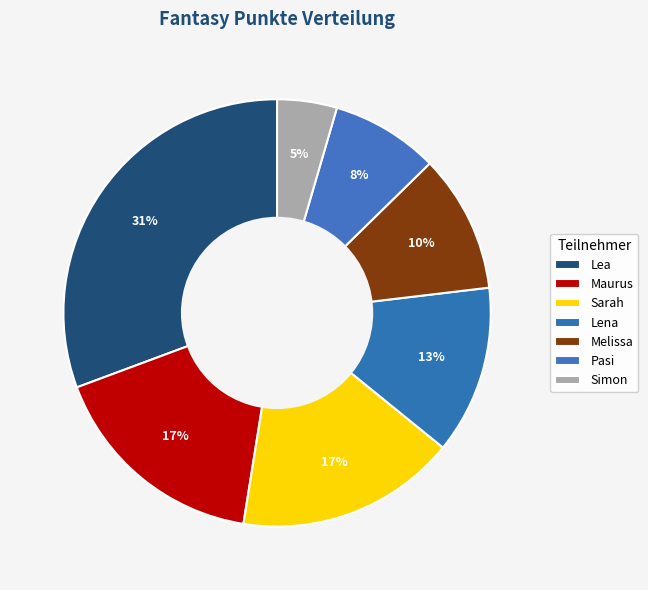

Which category has the smallest portion of the pie?

Simon